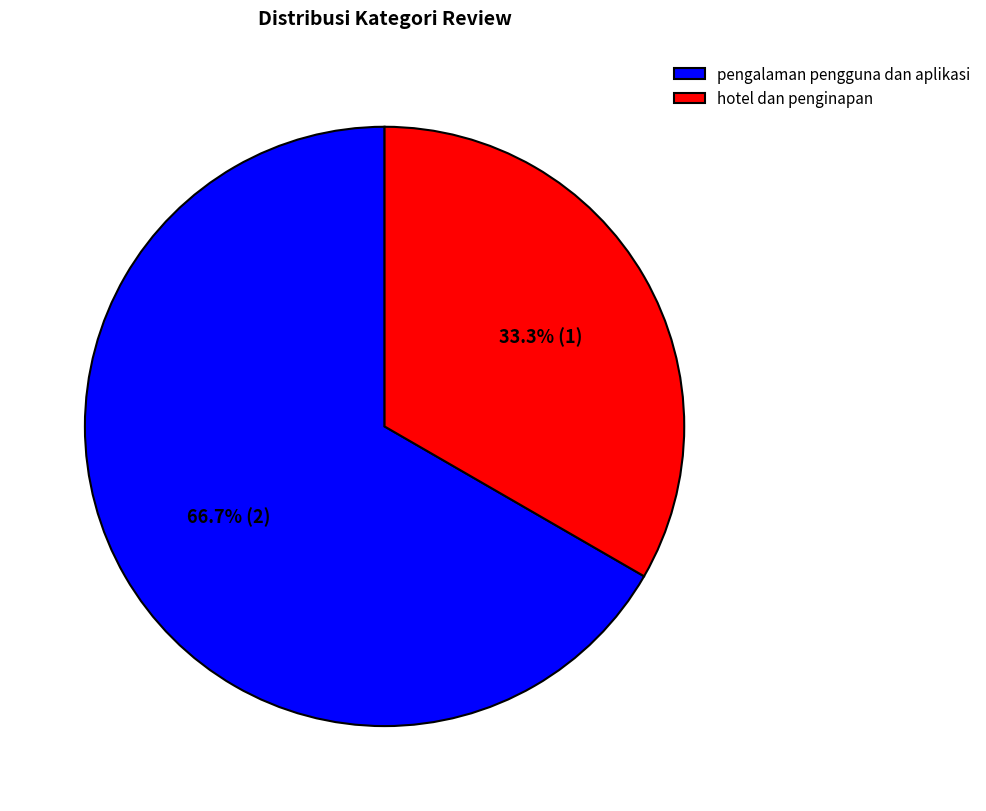

Which slice represents more than half of the pie?

pengalaman pengguna dan aplikasi